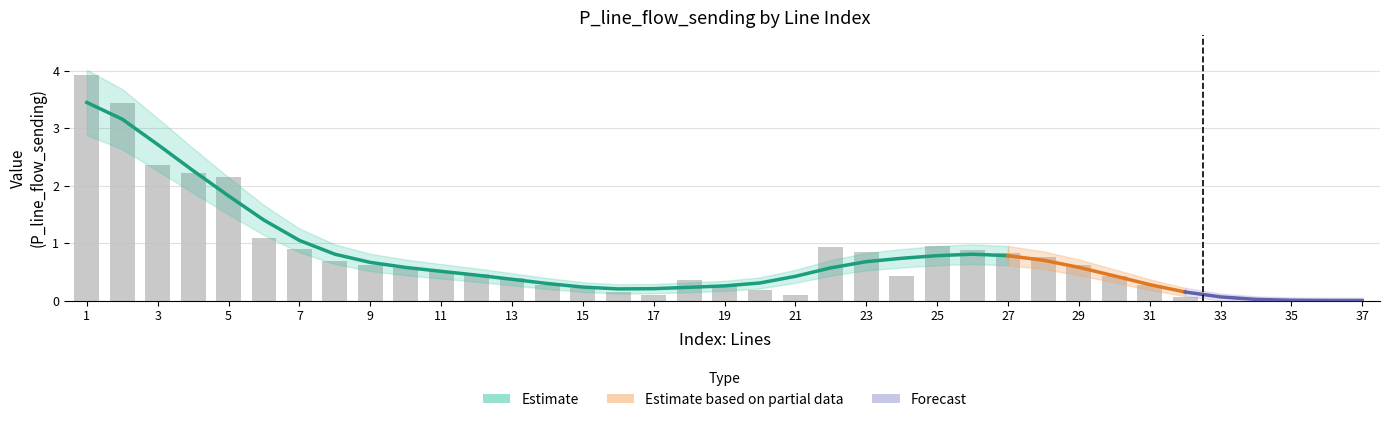

What is the difference between the values at 27 and 14?

0.6